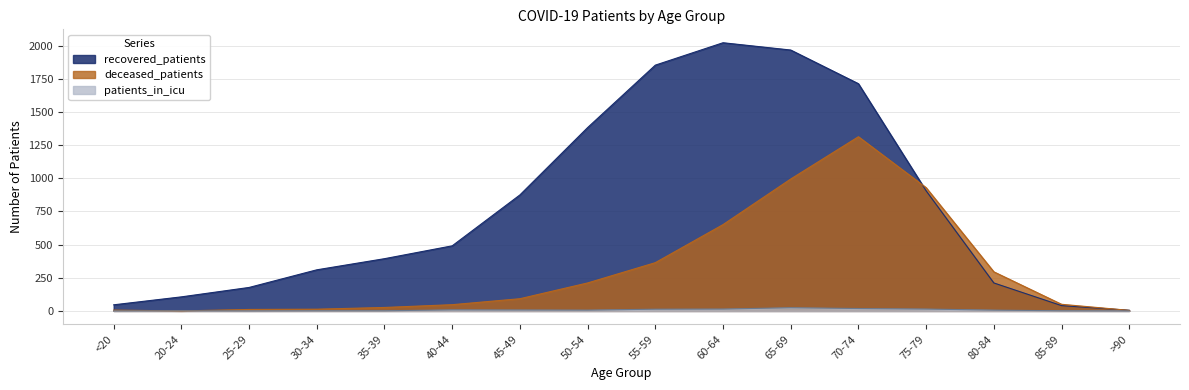

True or false: deceased_patients and patients_in_icu intersect in this chart.

True